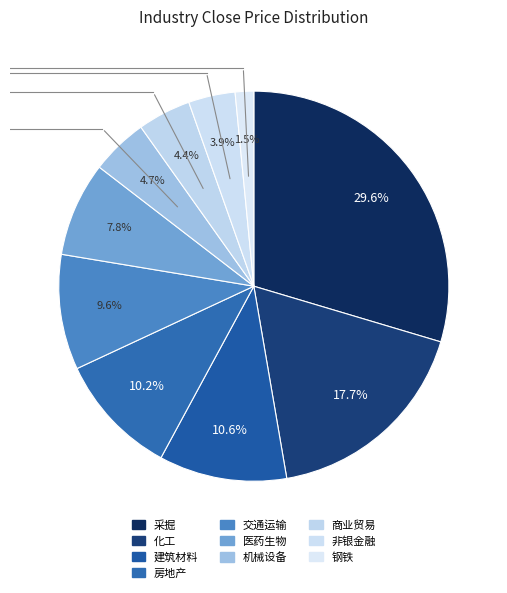

How many slices are in this pie chart?

10